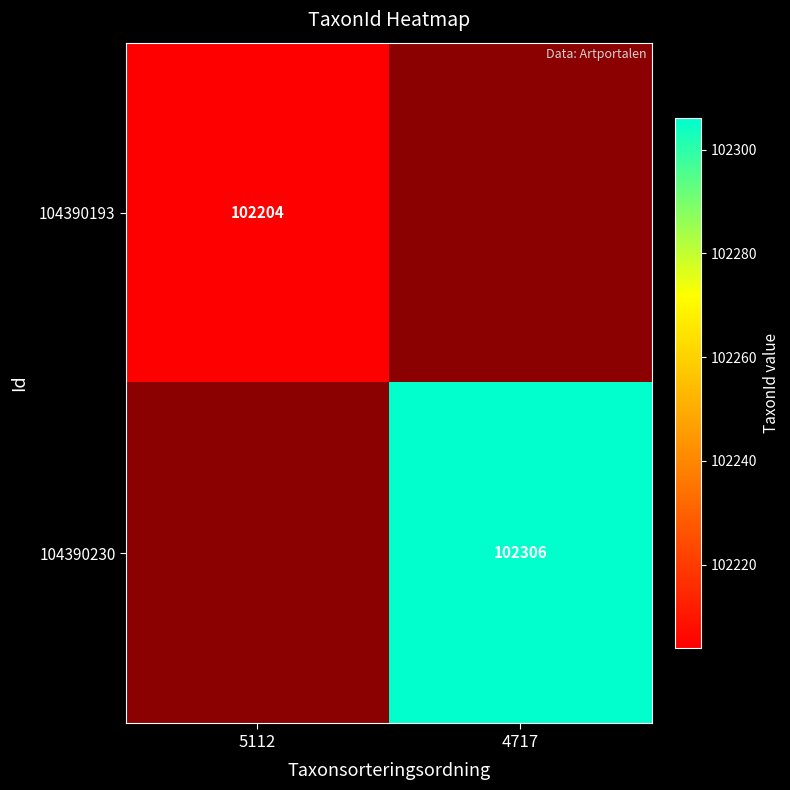

Is it true that 104390230 equals 102306 at 4717?

True